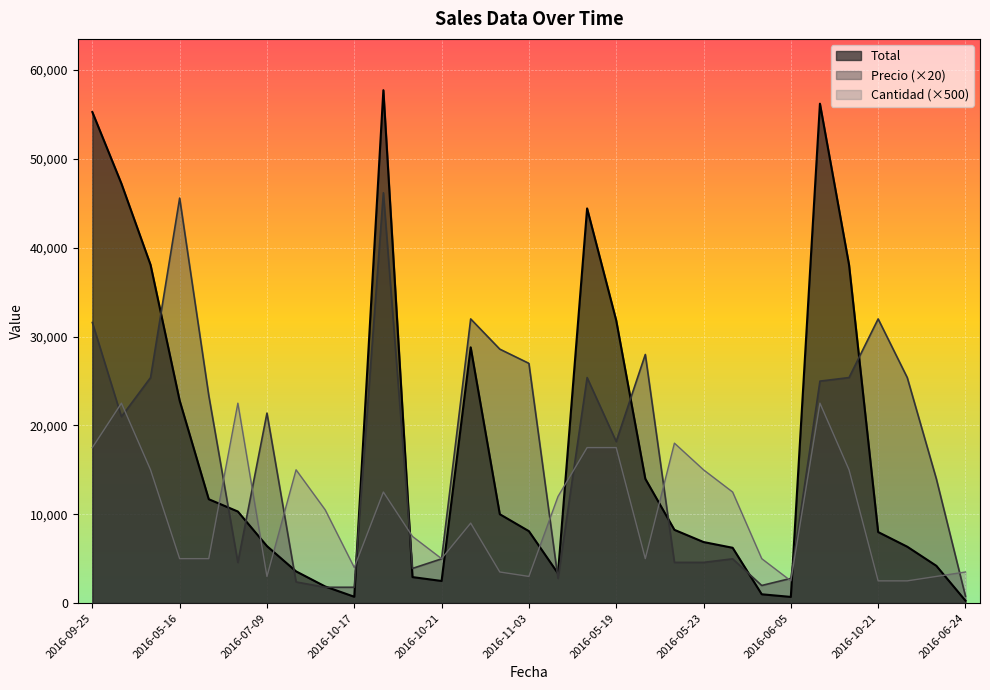

Does the chart display data point markers on the line(s)?

No